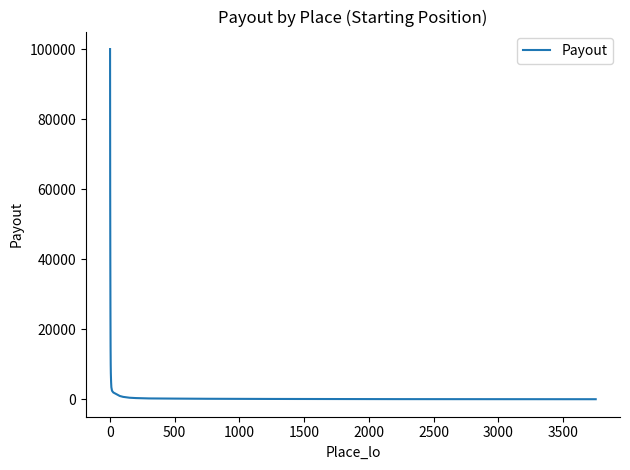

What is the difference between the maximum and minimum values?

99925